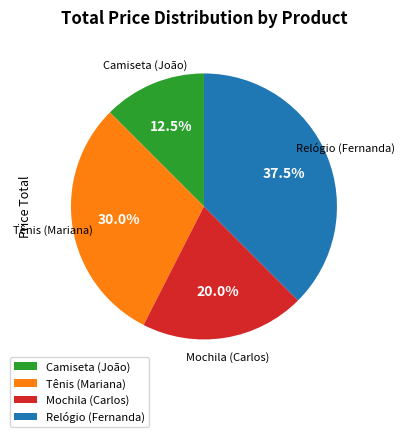

Is Mochila (Carlos) the majority of the pie?

No